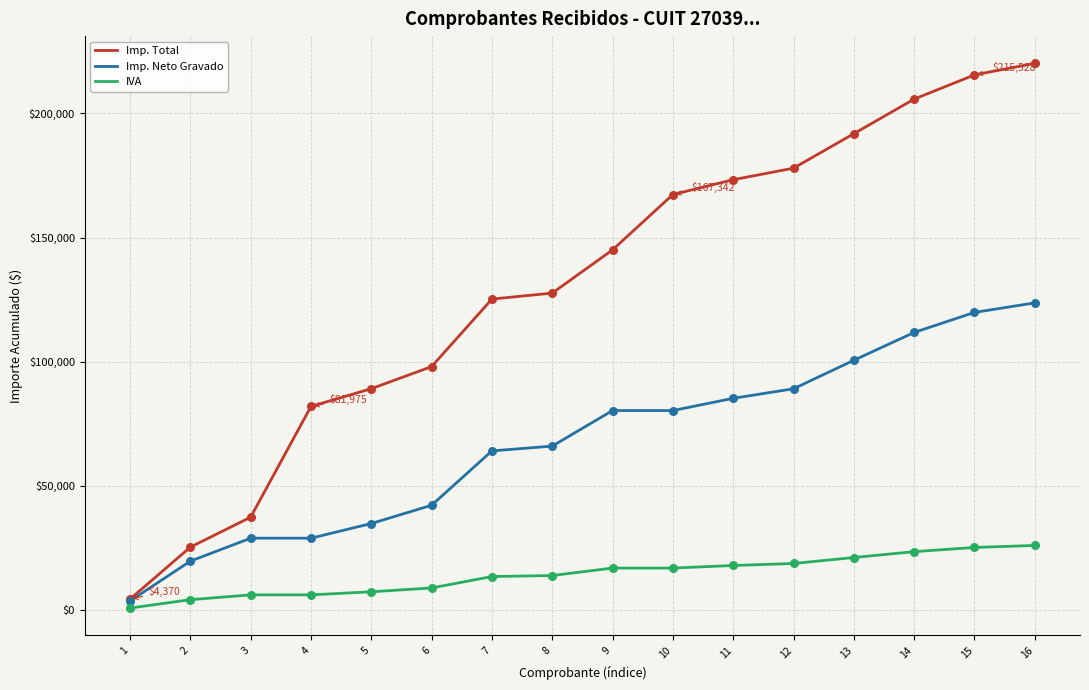

Which series has the widest spread of values?

Imp. Total